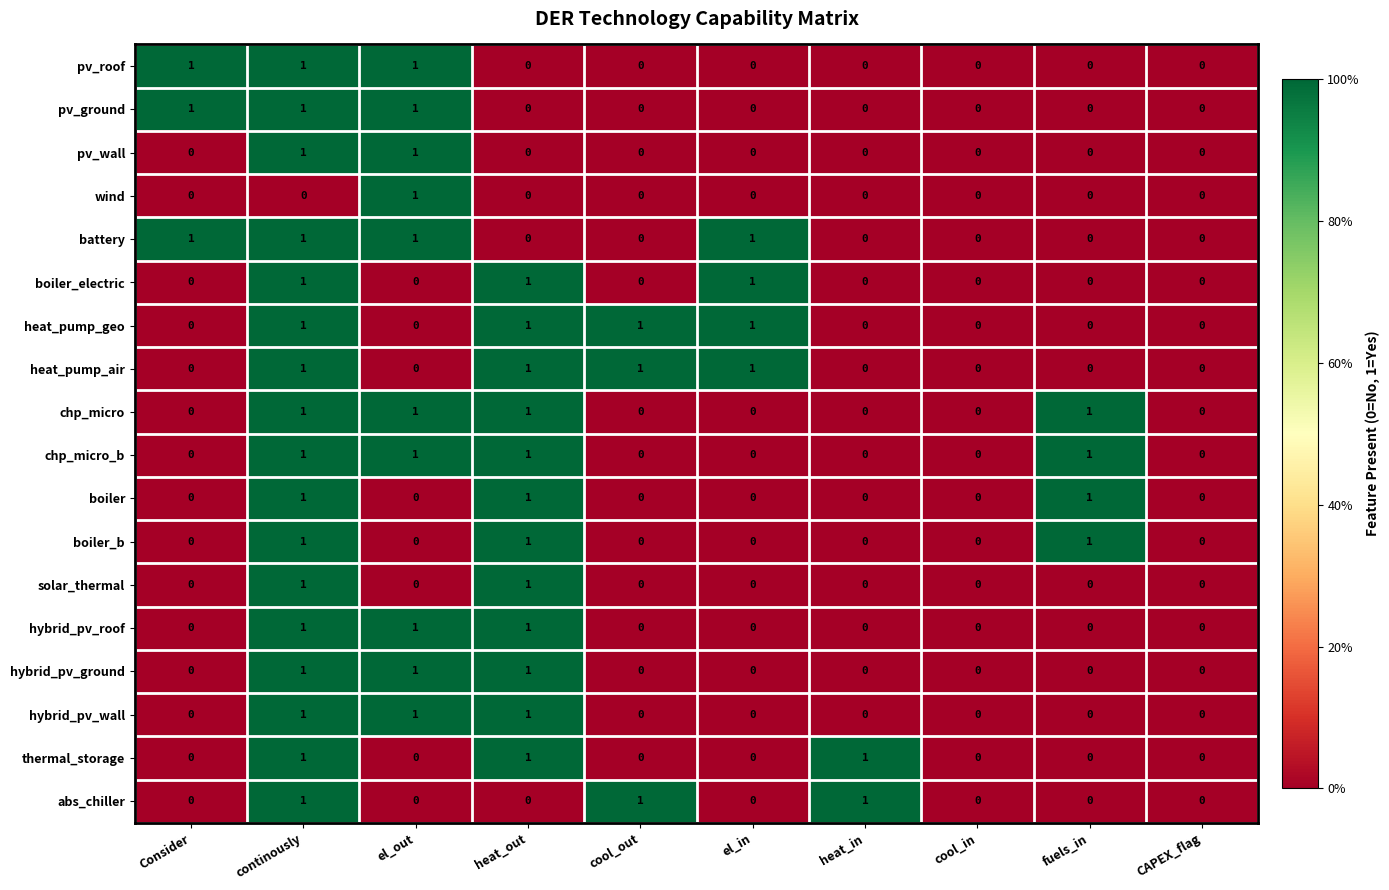

True or false: thermal_storage has a value of 1 at heat_in.

True